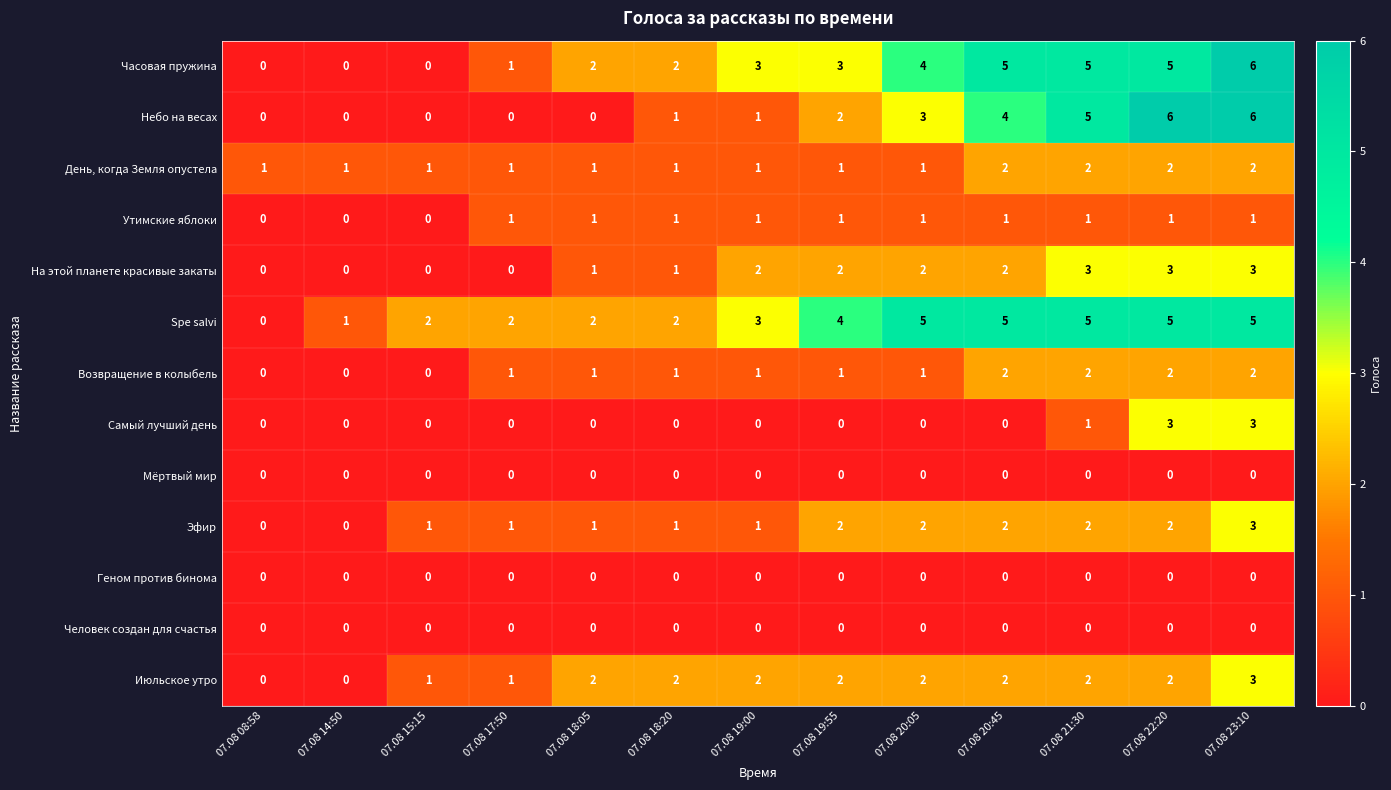

What is the total value across all series at 07.08 17:50?

8